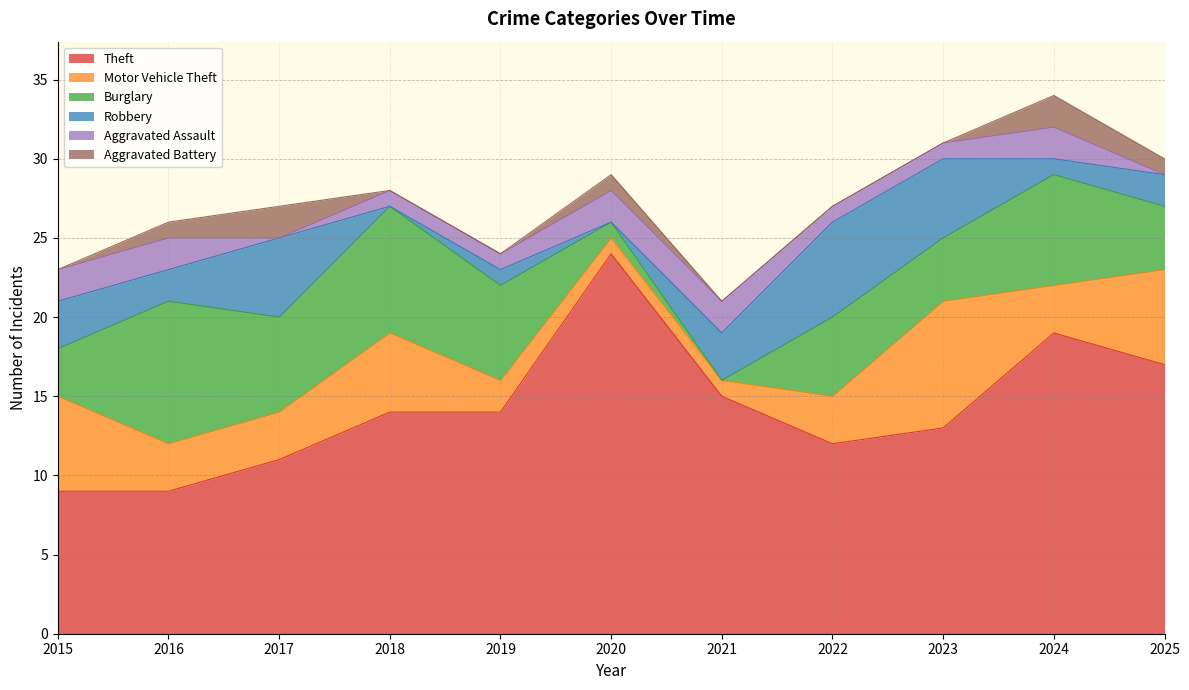

At which category does Aggravated Assault reach its first local valley?

2017